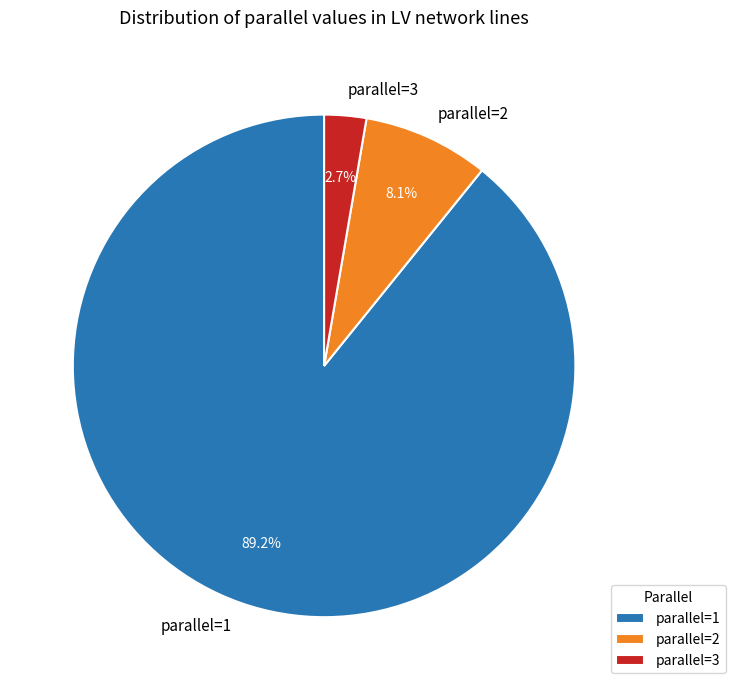

Combined, do parallel=1 and parallel=2 account for over 50%?

Yes